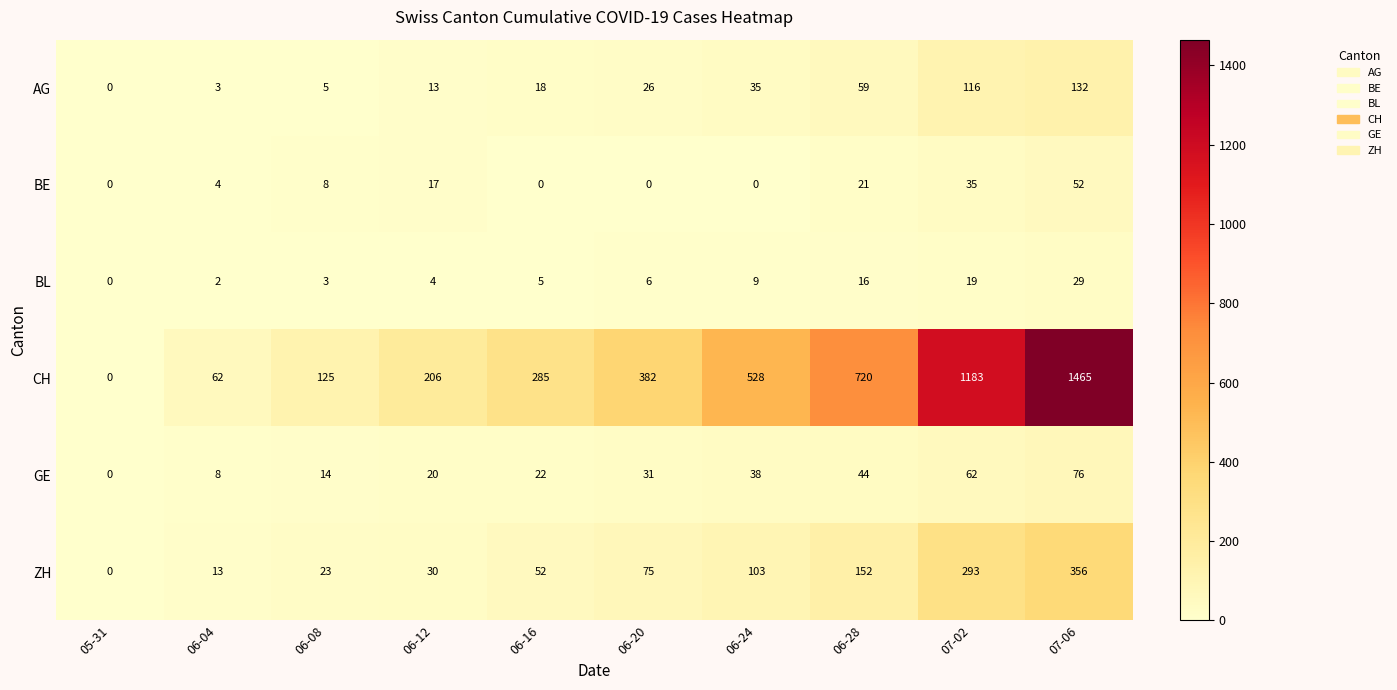

What is the highest value of the ZH series?

356